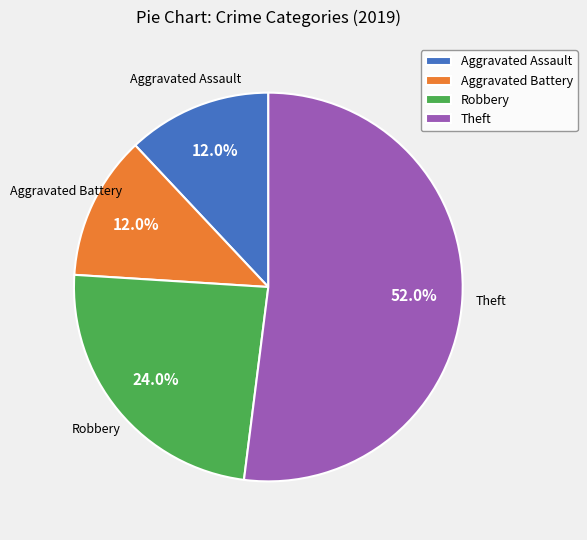

Between Theft and Robbery, which is larger?

Theft